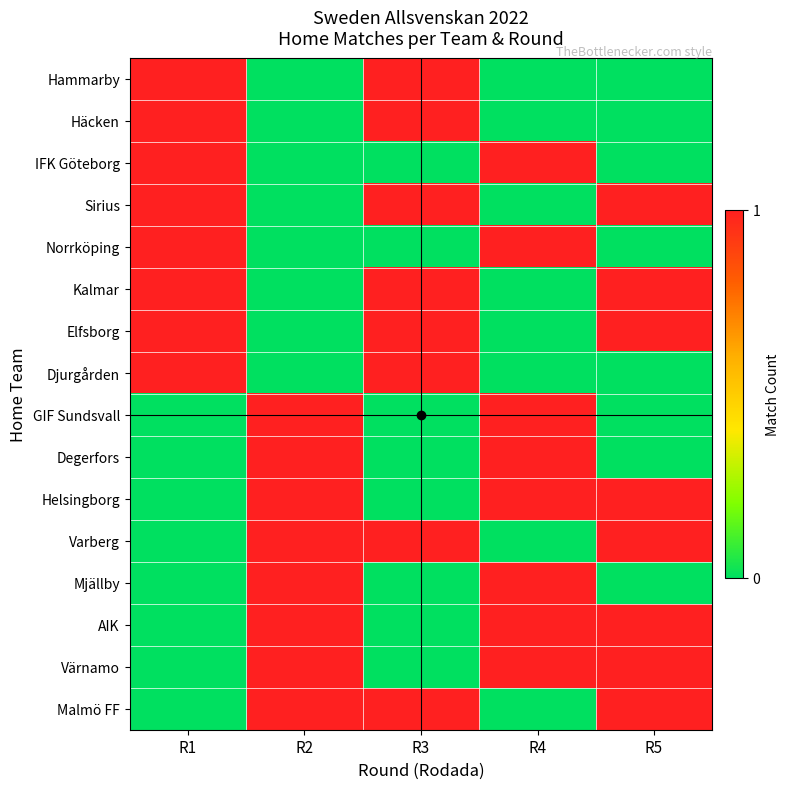

At R4, list the series in order from largest to smallest.

IFK Göteborg, Norrköping, GIF Sundsvall, Degerfors, Helsingborg, Mjällby, AIK, Värnamo, Hammarby, Häcken, Sirius, Kalmar, Elfsborg, Djurgården, Varberg, Malmö FF